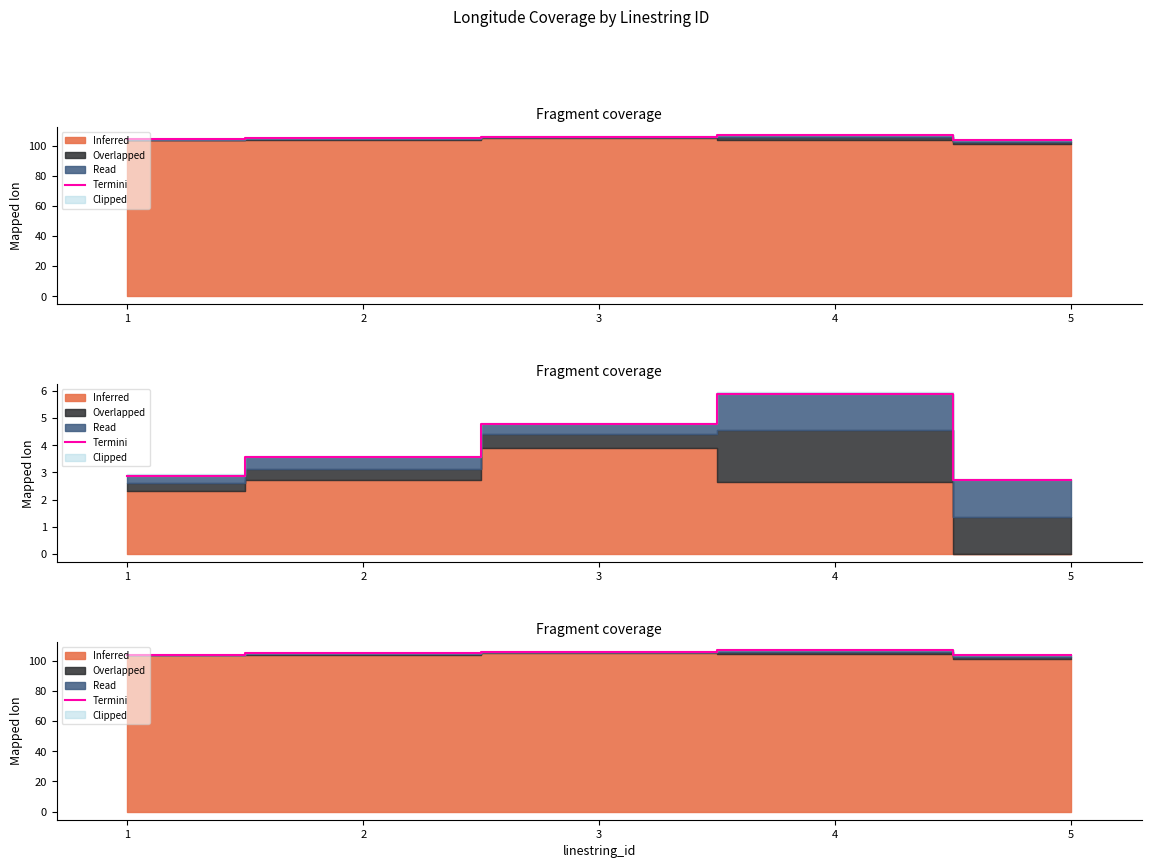

What is the change in value from 1 to 3?

+2.0